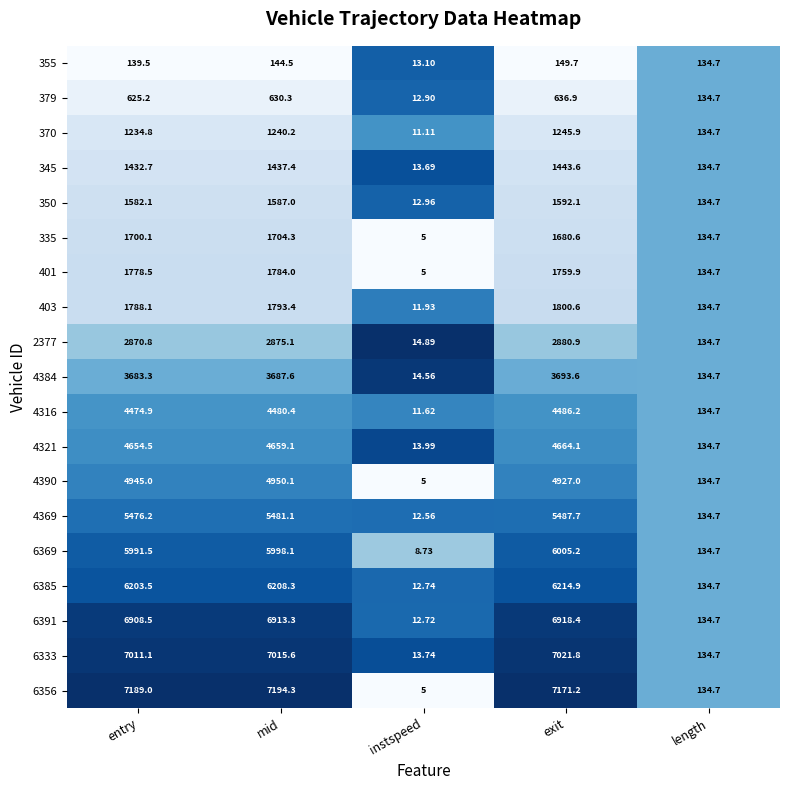

Is the value of 350 at mid greater than the value of 379 at entry?

Yes